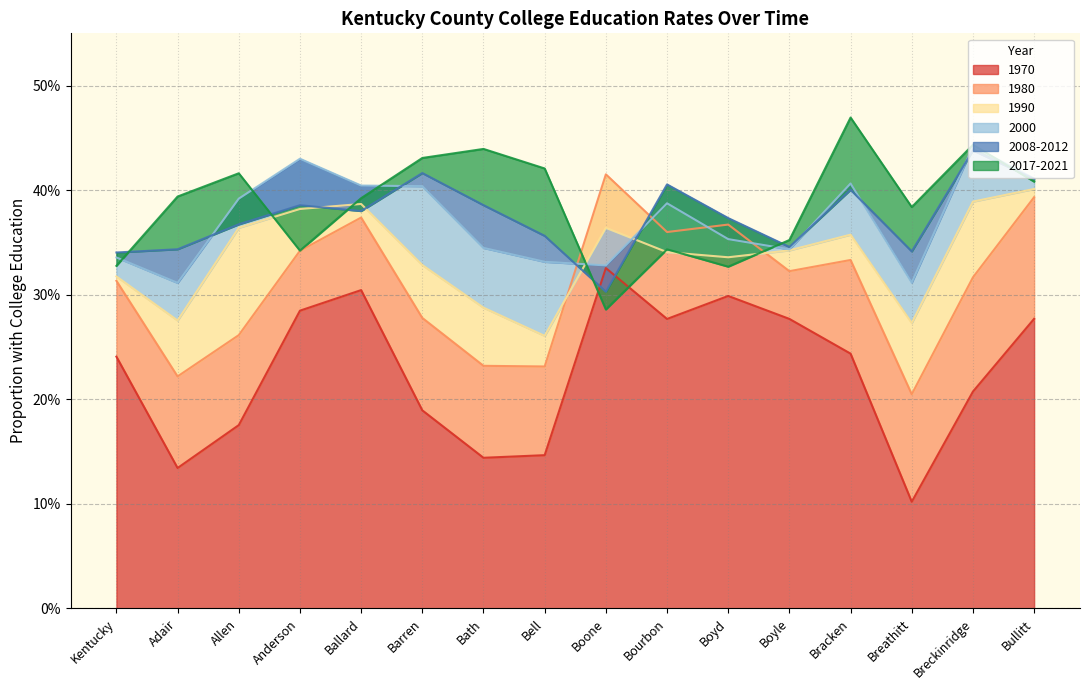

What is the approximate value of 2000 at Bourbon?

0.4